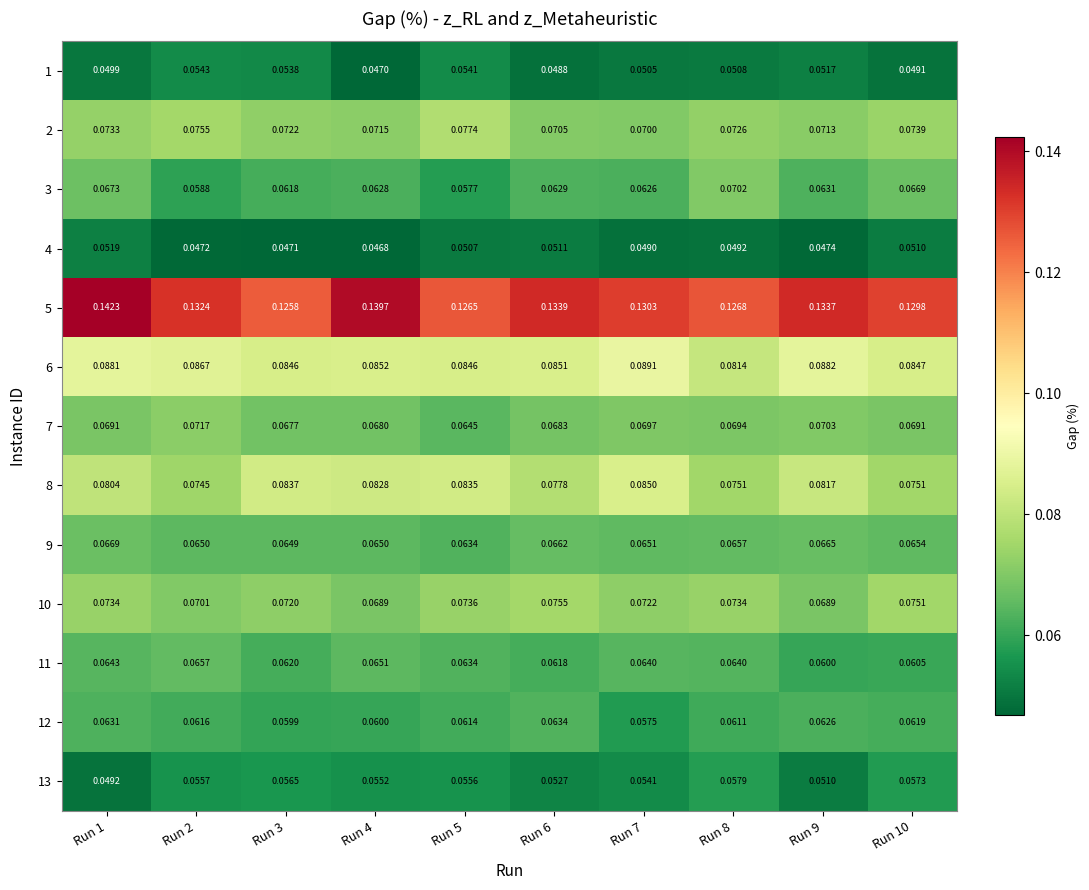

Is the value of 13 at Run 7 greater than the value of 11 at Run 7?

No